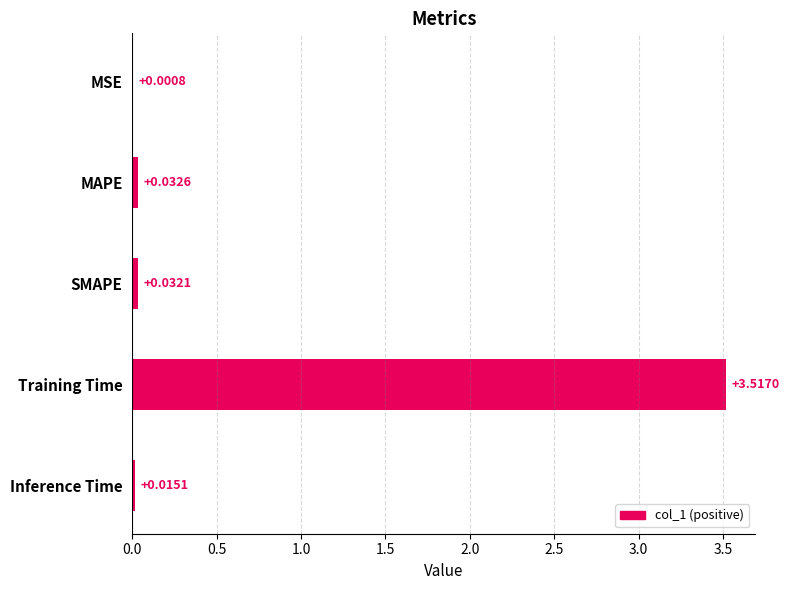

How many categories are shown in the chart?

5